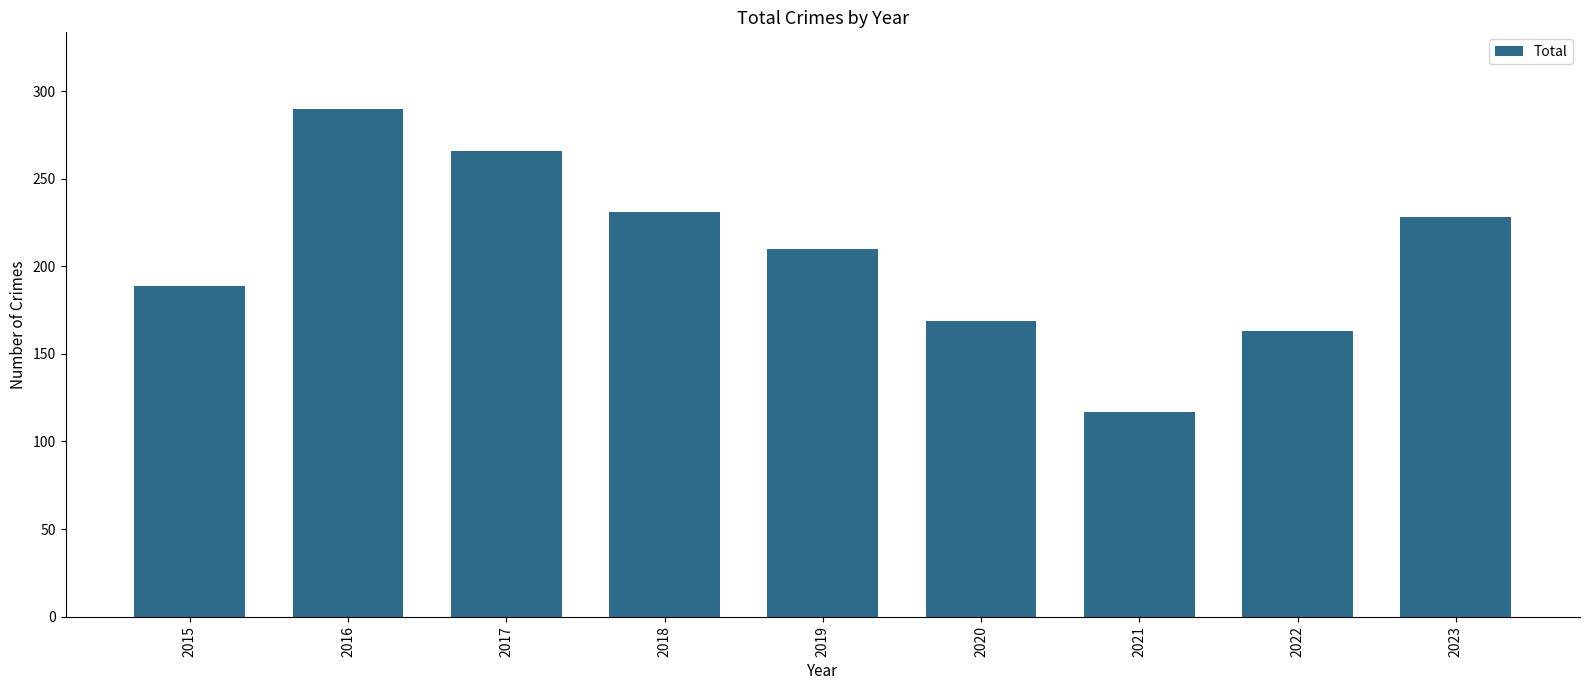

Which has a higher value, 2022 or 2017?

2017